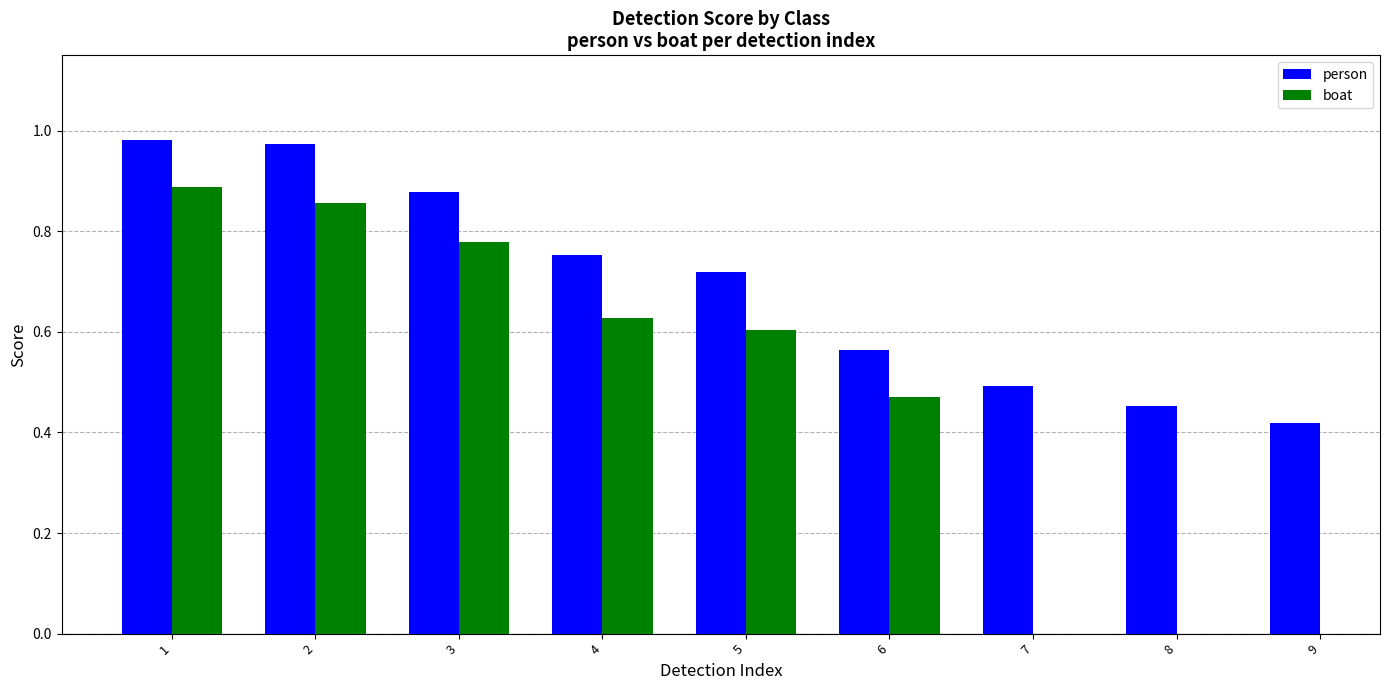

Is the value of person at 6 greater than the value of boat at 9?

No